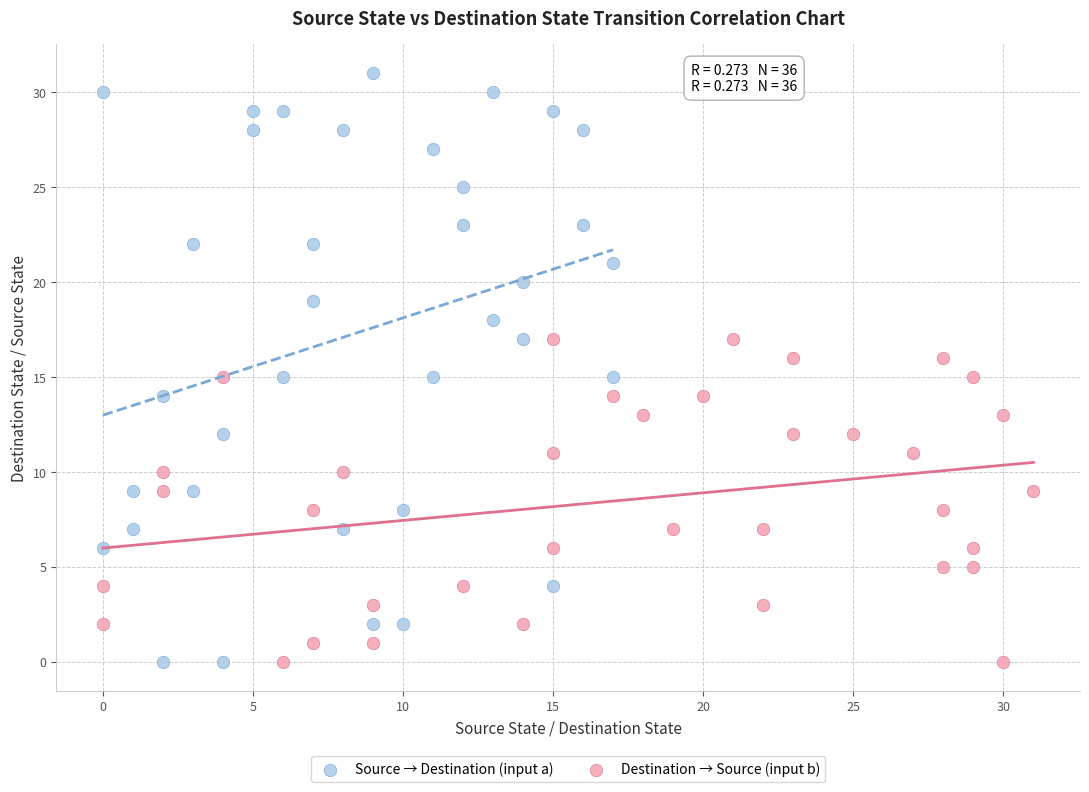

What are all the series names shown in the legend?

Source → Destination (input a), Destination → Source (input b)